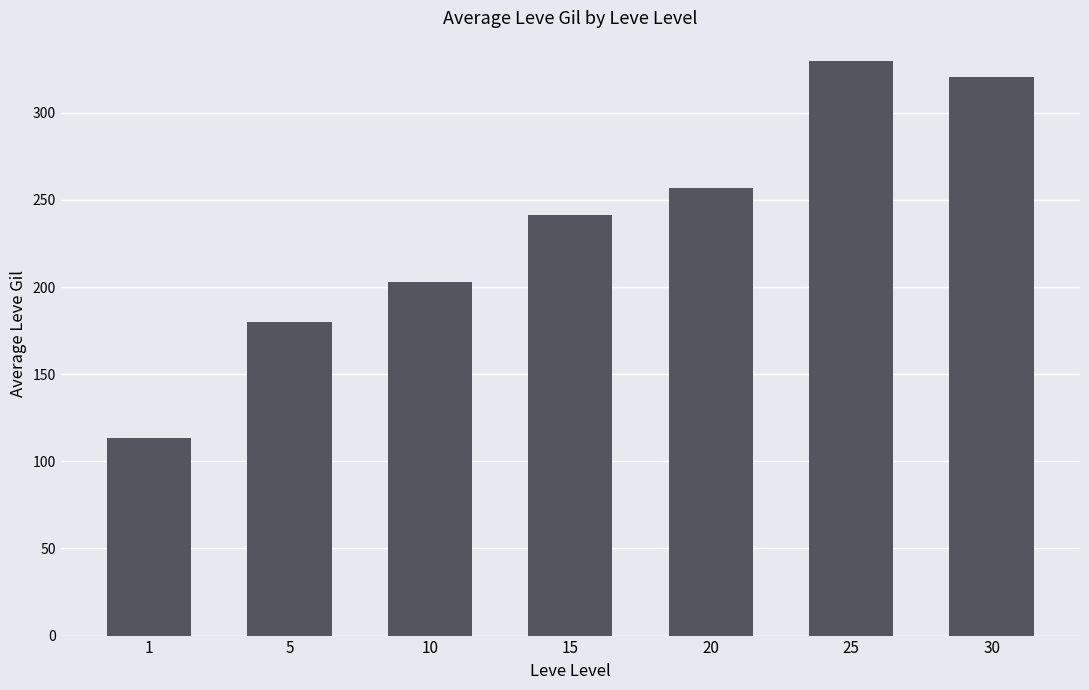

What is the change in value from 5 to 20?

+77.0